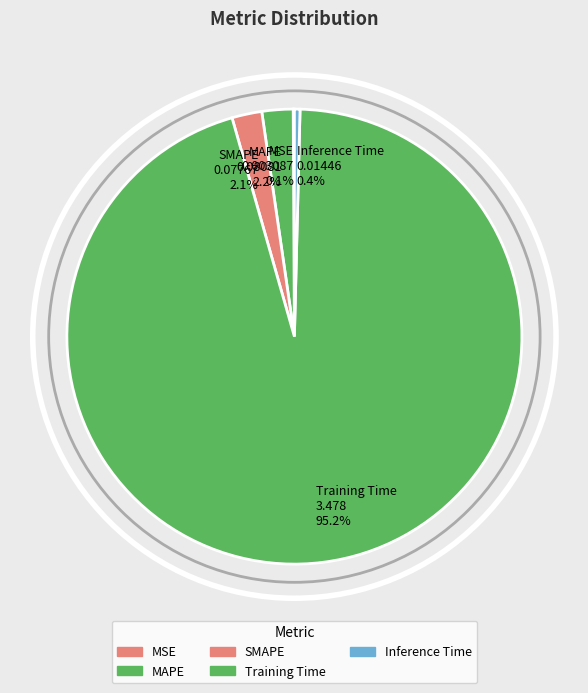

Which category has the biggest portion of the pie?

Training Time